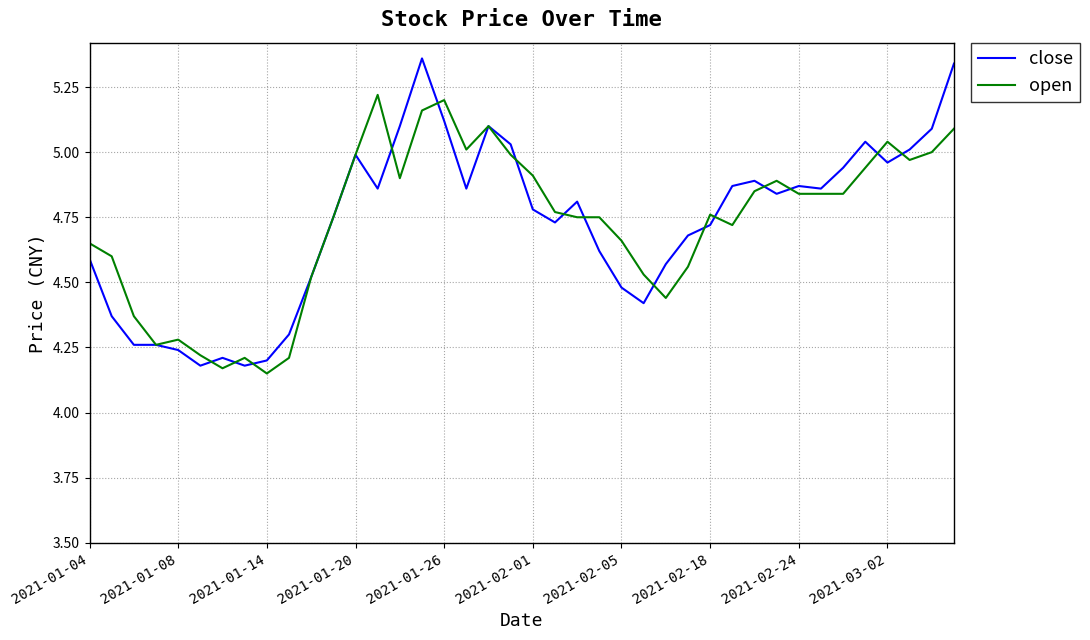

Which series has the largest range (max minus min)?

close